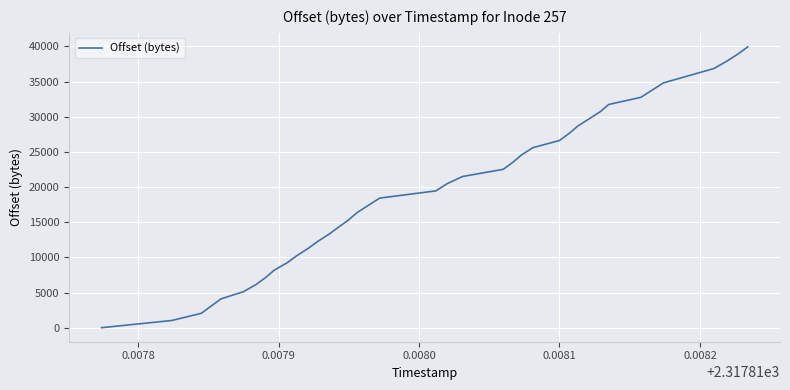

What is the greatest value displayed?

39936